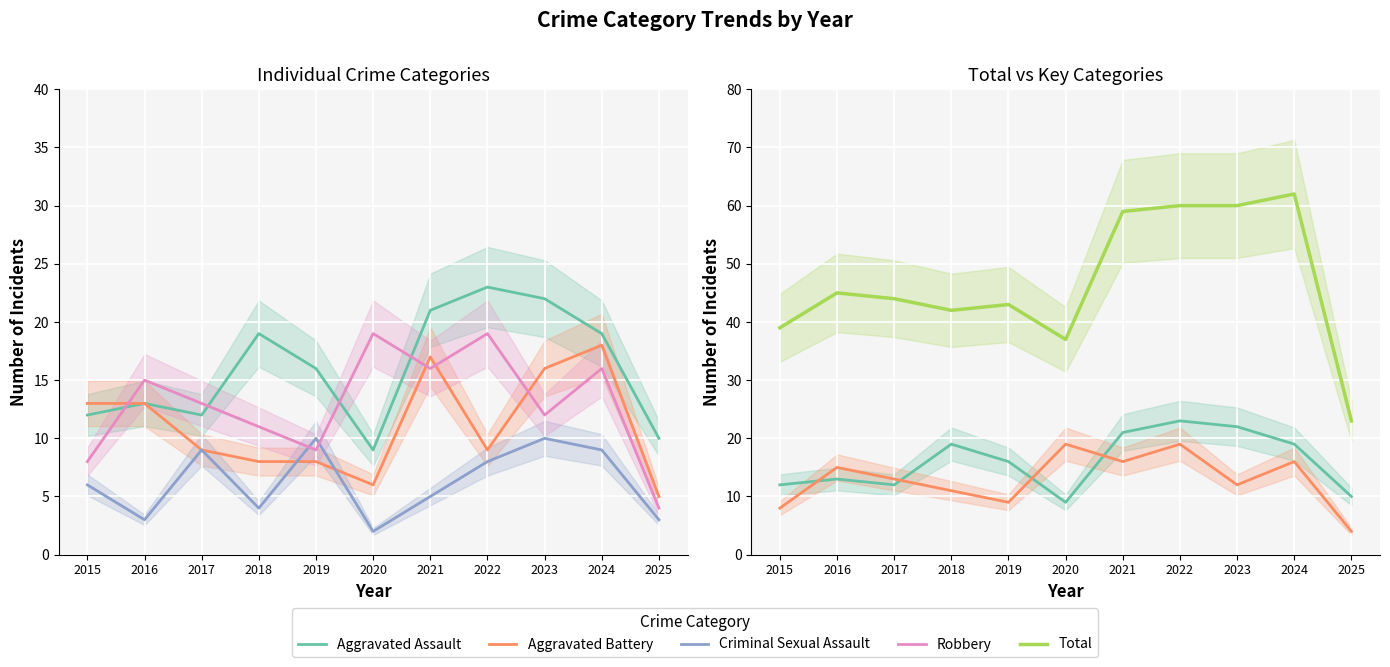

What is the value of the Total point at the 8th from the left?

60